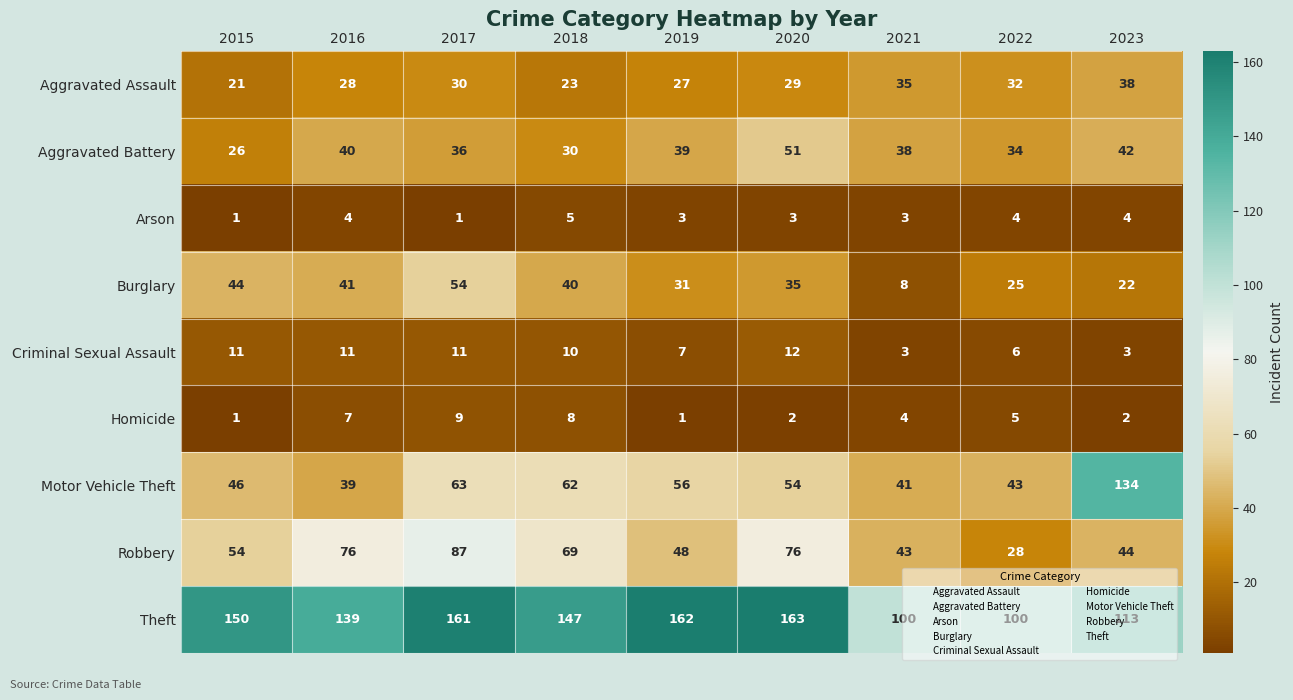

What is the difference between the second highest and minimum values in the Motor Vehicle Theft series?

24